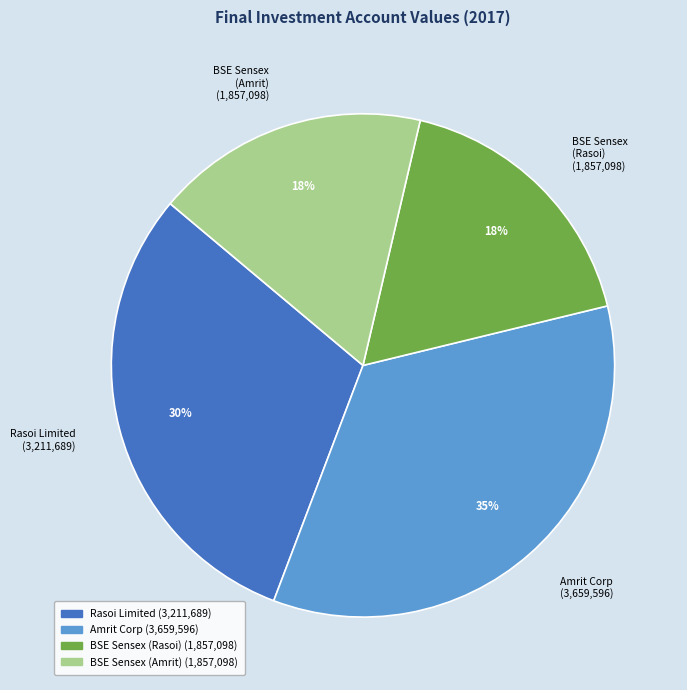

To the nearest percent, what is the difference between the largest and smallest slice percentages?

17%